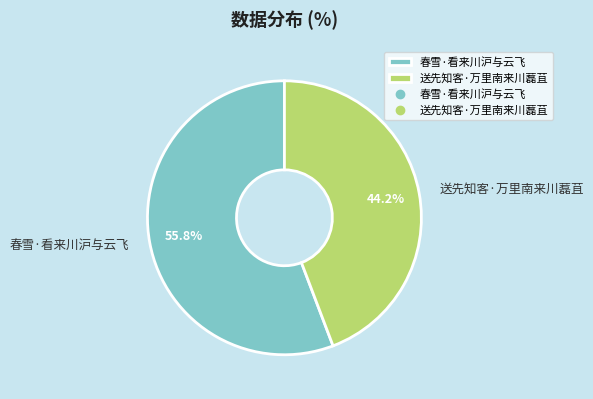

Which slice represents more than half of the pie?

春雪·看来川沪与云飞